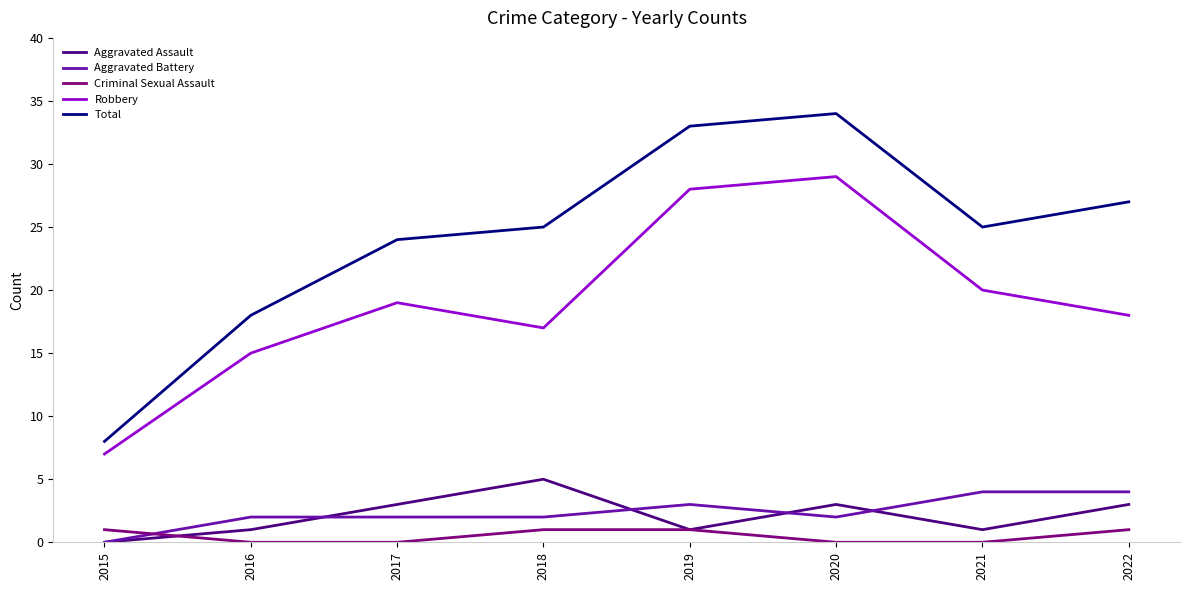

True or false: Robbery and Aggravated Assault intersect in this chart.

False